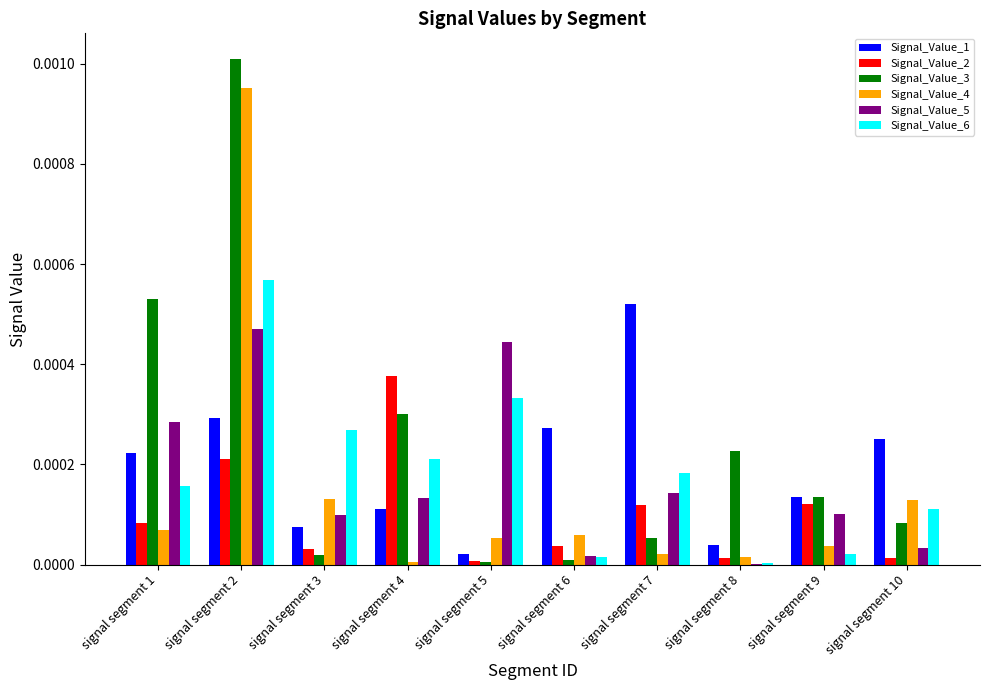

How many groups of bars are there?

10